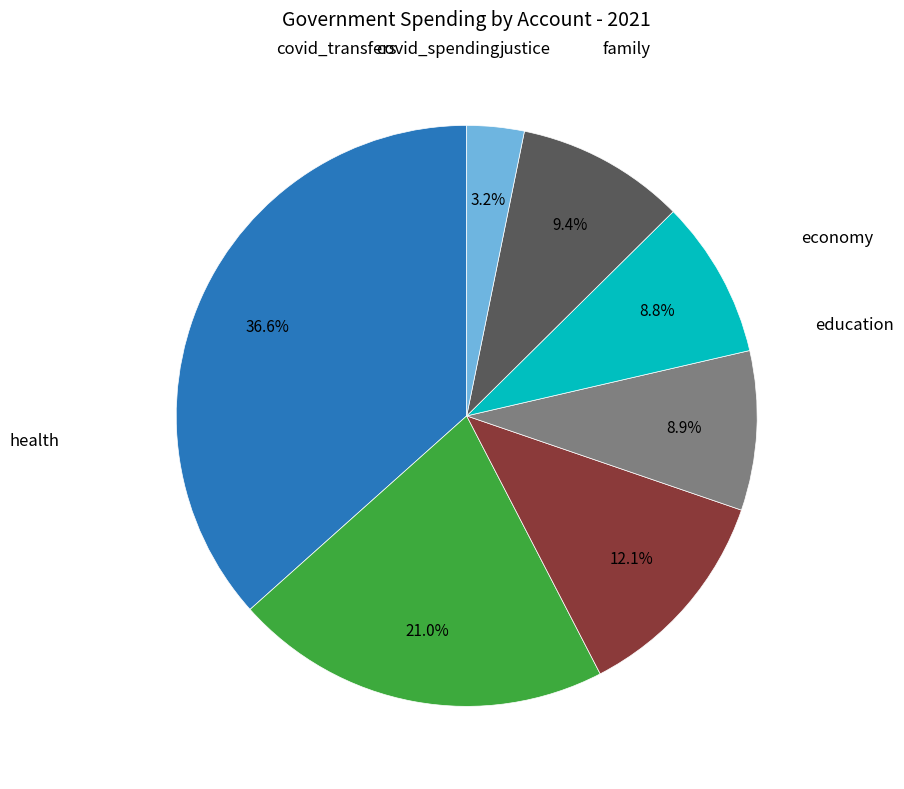

To the nearest percent, what is the difference between the family and economy slice percentages?

3%